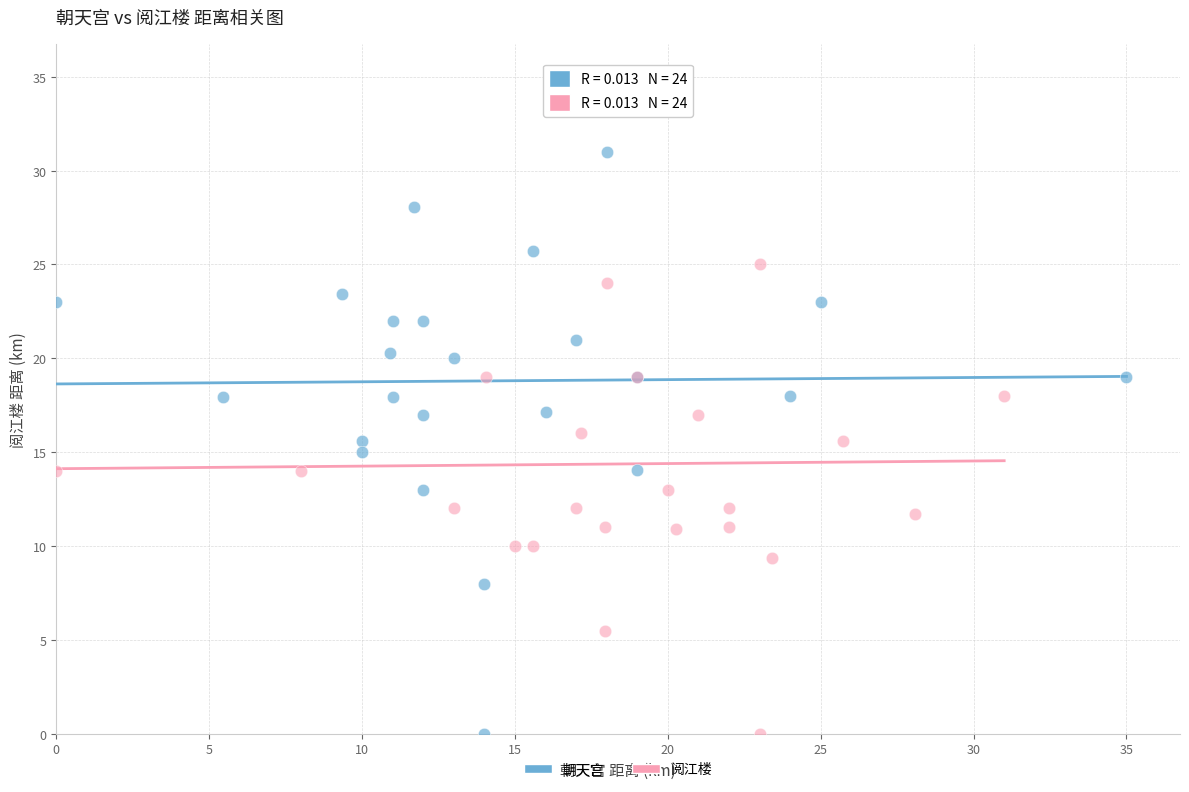

Which series reaches the maximum Y coordinate?

阅江楼